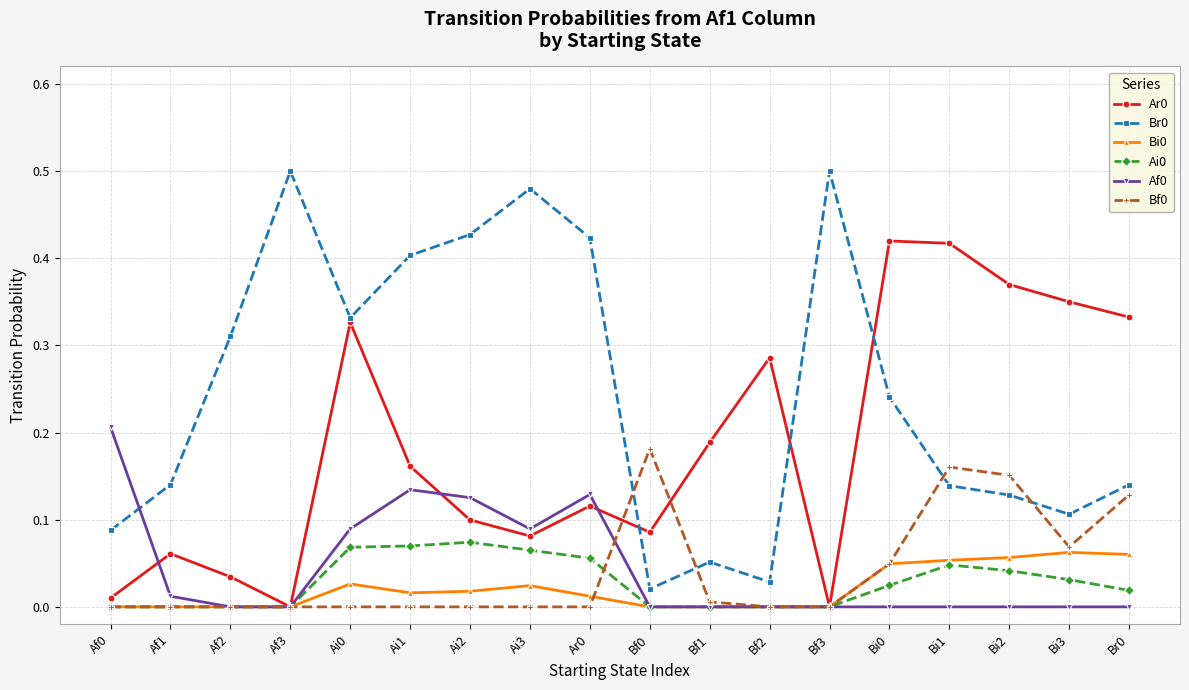

Is the value of Ar0 at Bi0 greater than the value of Br0 at Af1?

Yes